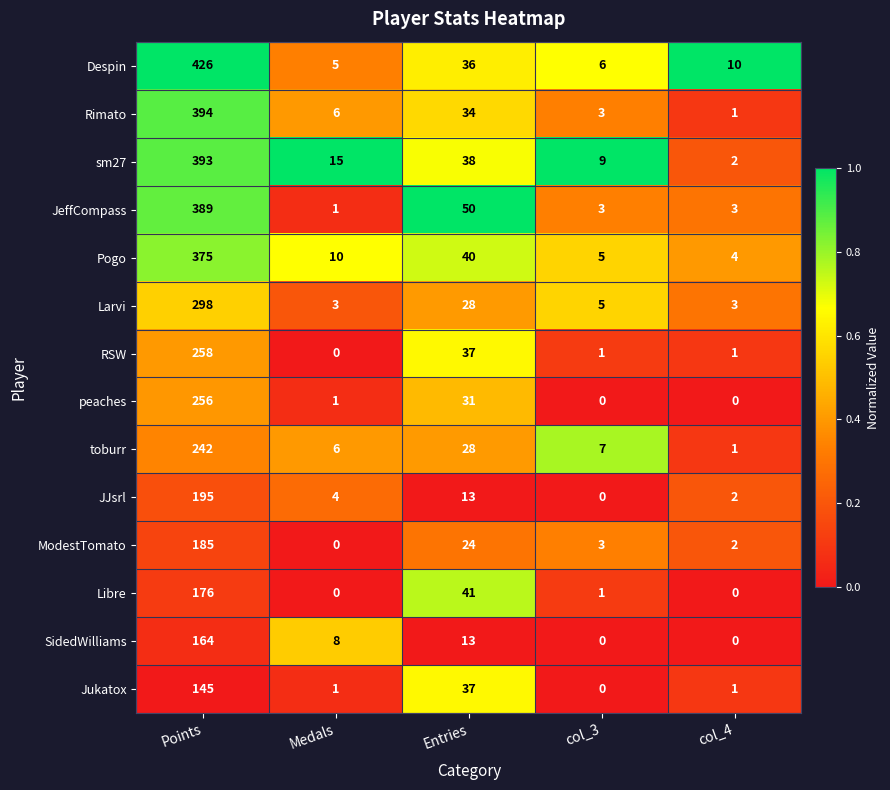

The value of sm27 at col_4 is 1. True or false?

False